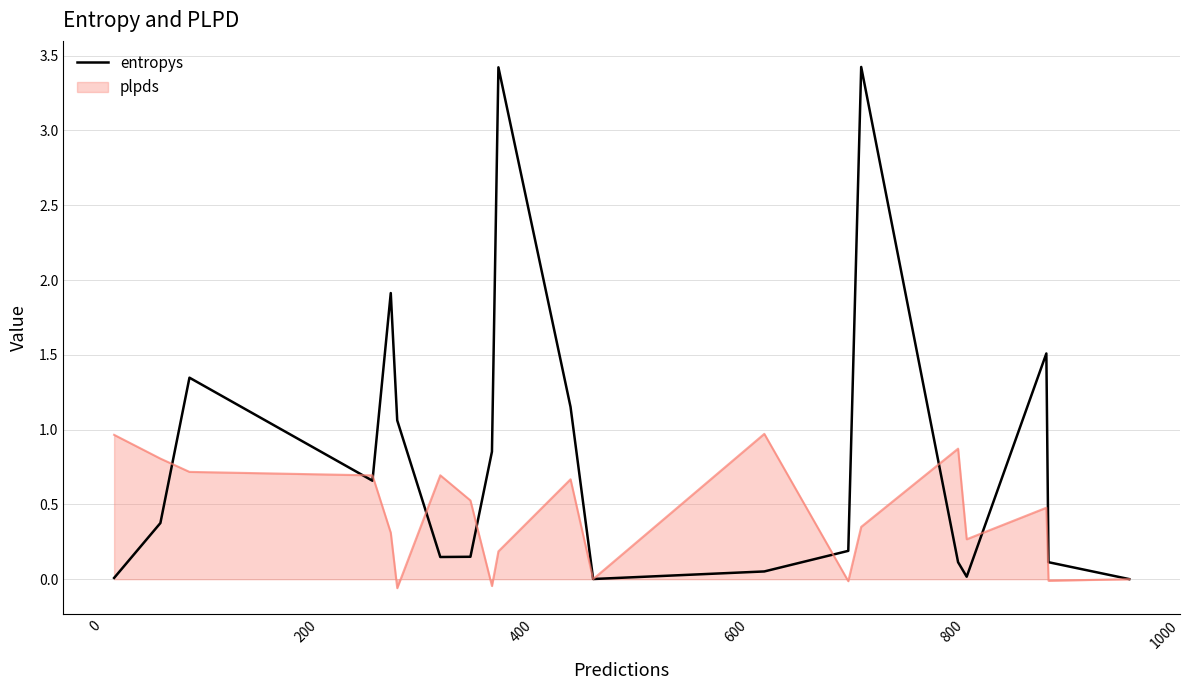

Which series has the largest total across all categories?

entropys